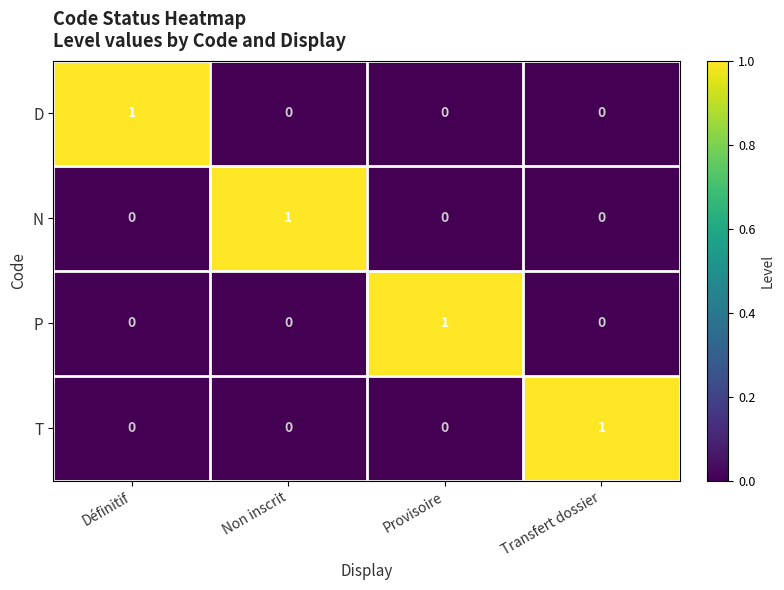

At which label does D reach its peak?

Définitif